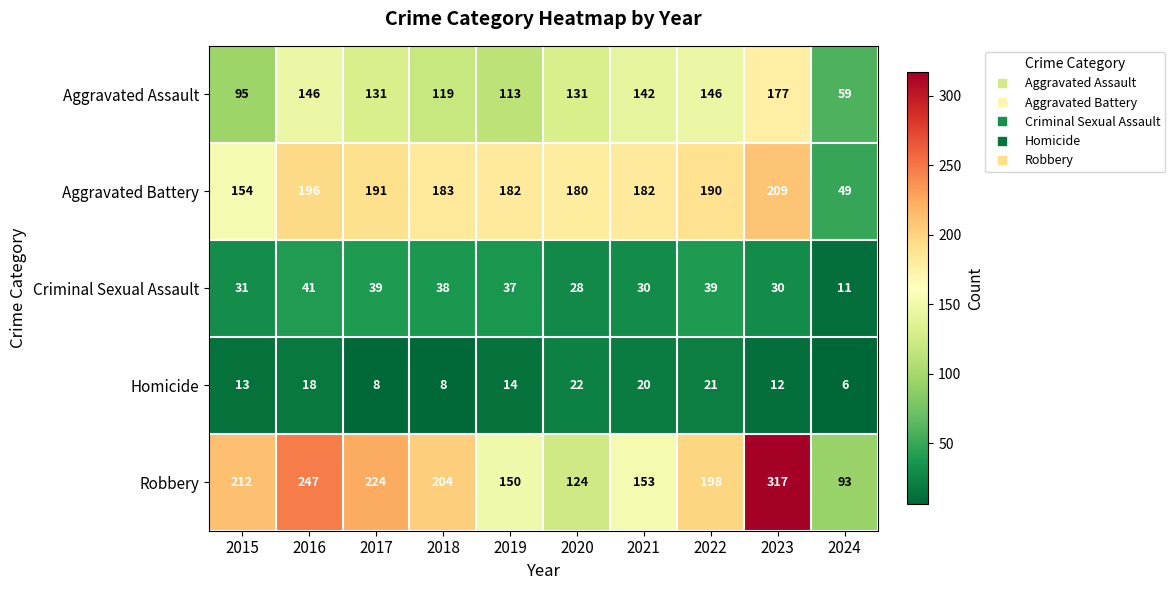

What is the total value across all series at 2018?

552